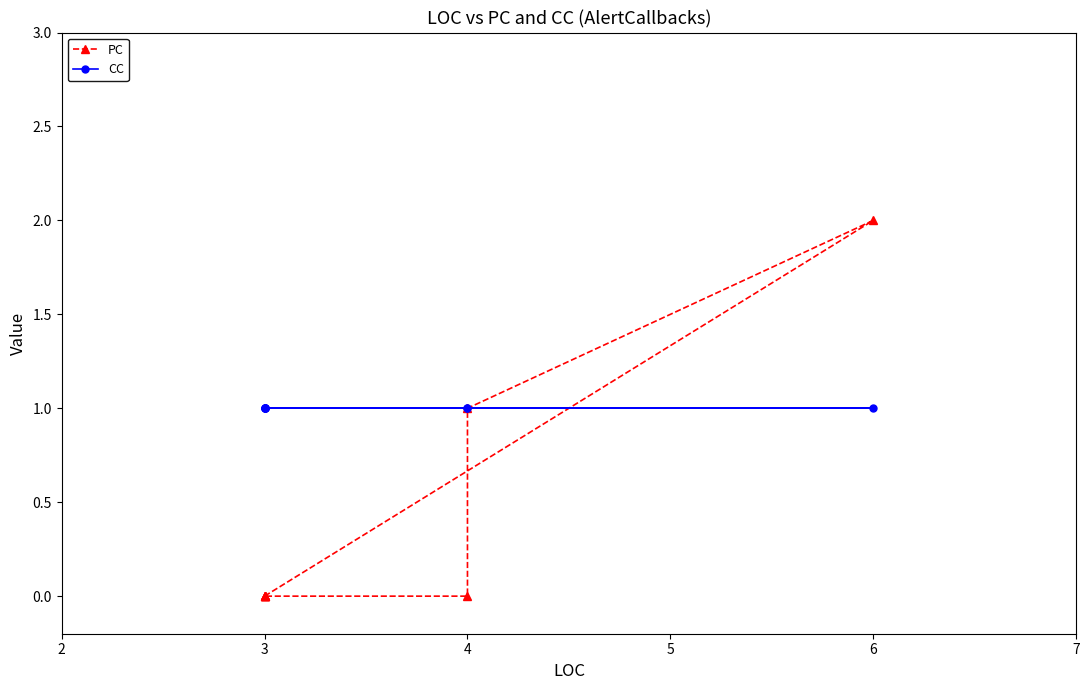

What value does the CC series have at 6?

1